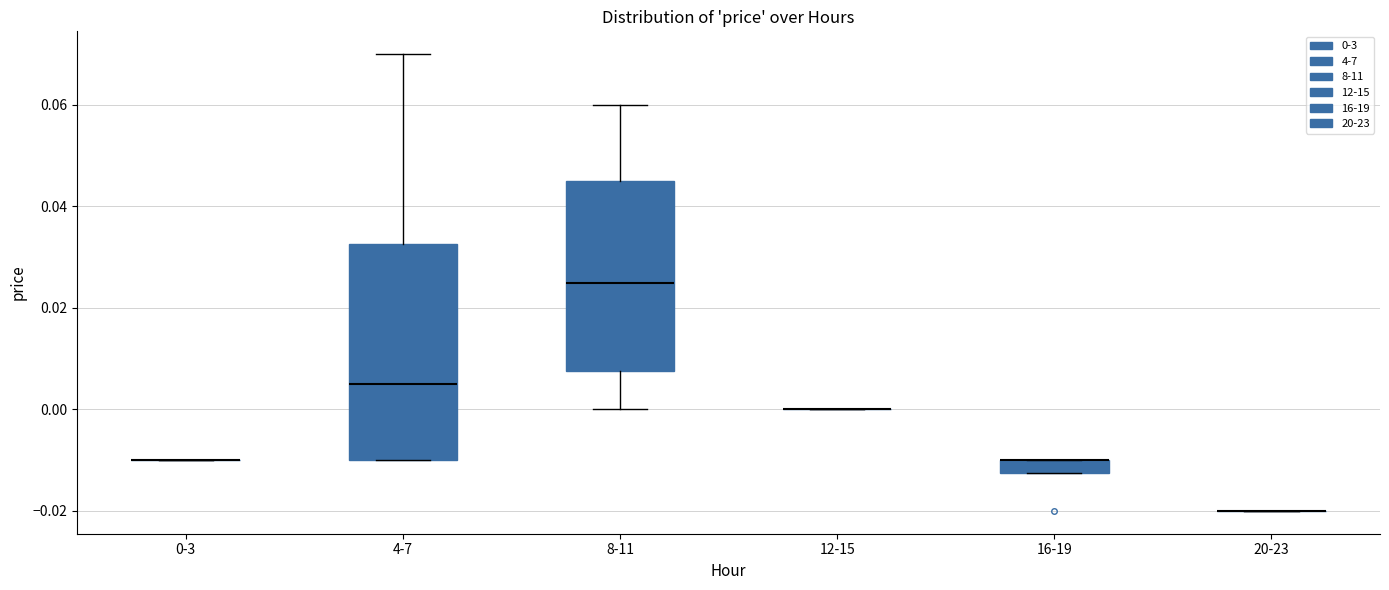

Where is the upper edge of the box for 4-7 on the y-axis? The values are not printed on the chart, so give them approximately, as read against the axis.

0.032